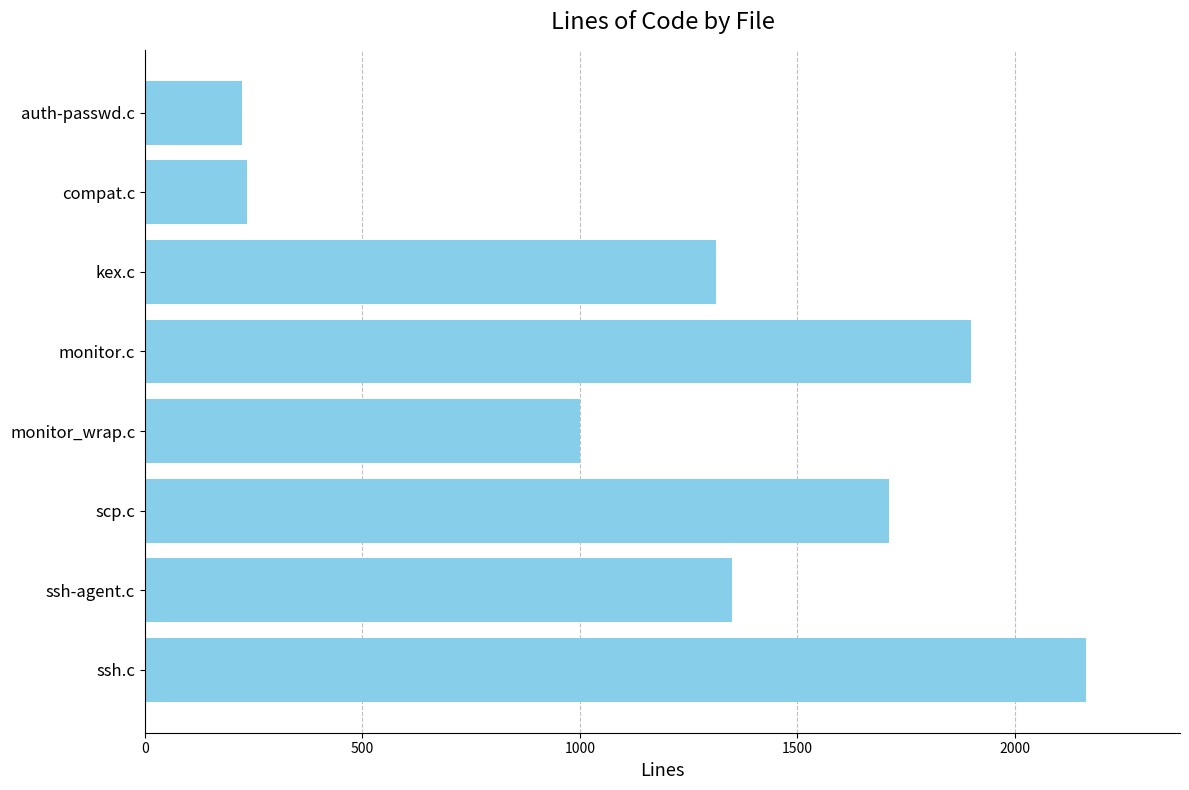

At which label is the value closest to 1193?

kex.c